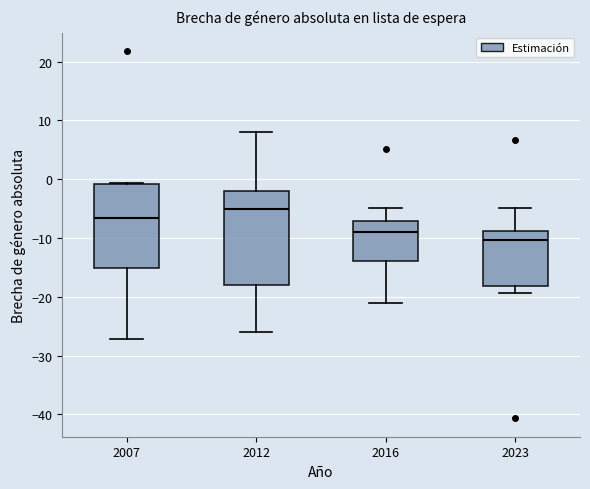

Which box has the highest median line?

2012